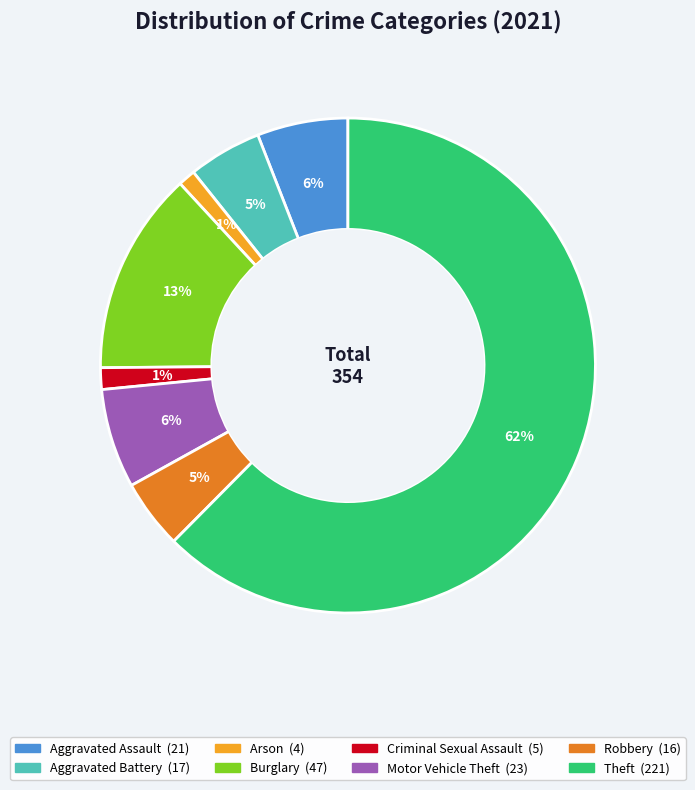

Between Burglary and Aggravated Battery, which is larger?

Burglary